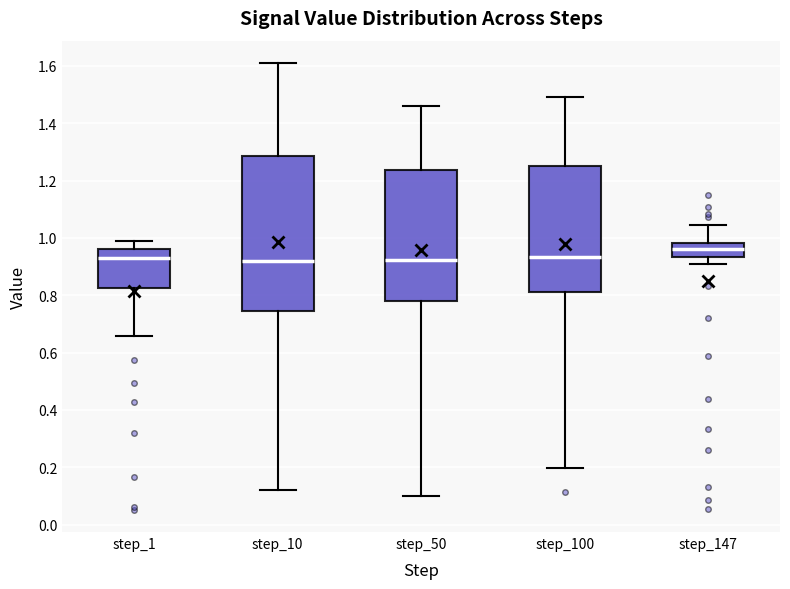

Where does the lower whisker of the box for step_100 end on the y-axis? The values are not printed on the chart, so give them approximately, as read against the axis.

0.20